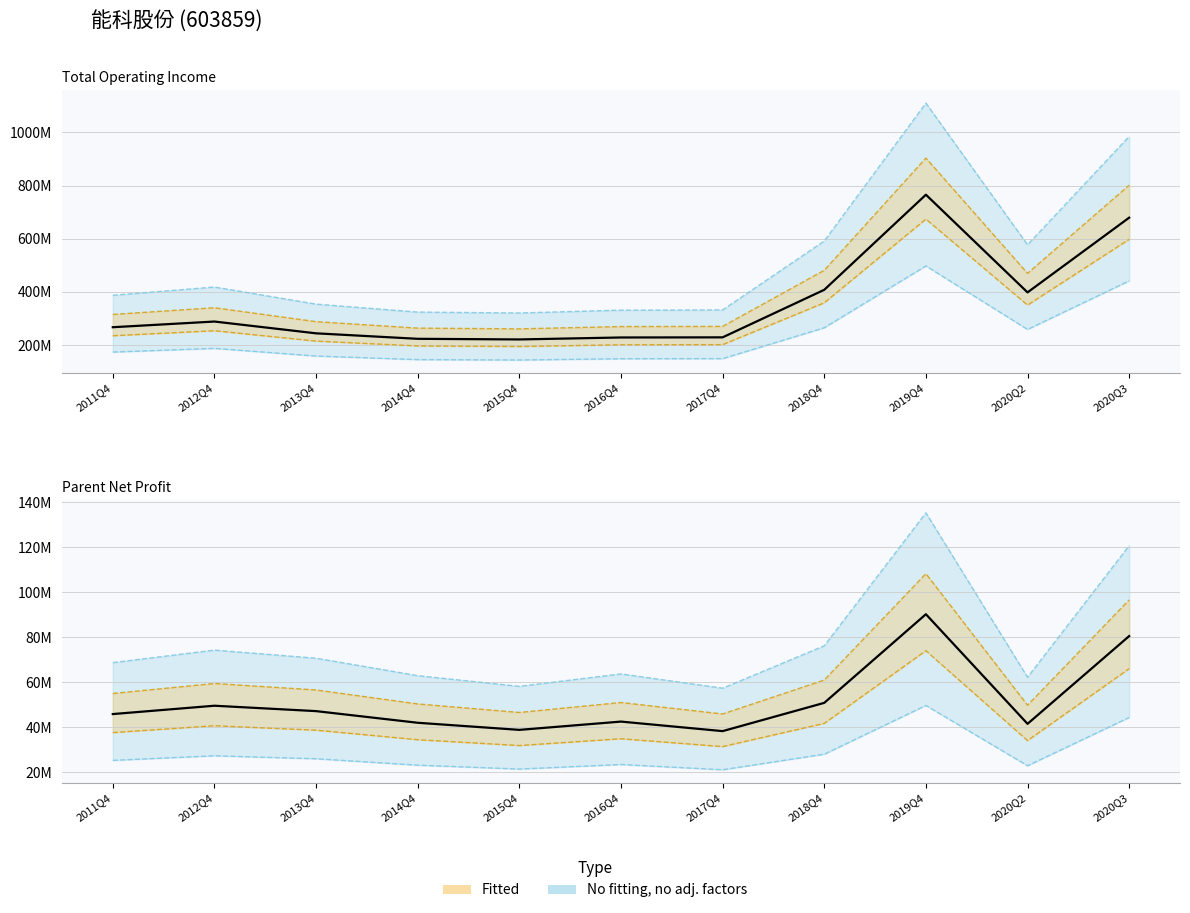

Is this an area chart (filled region under the line)?

No